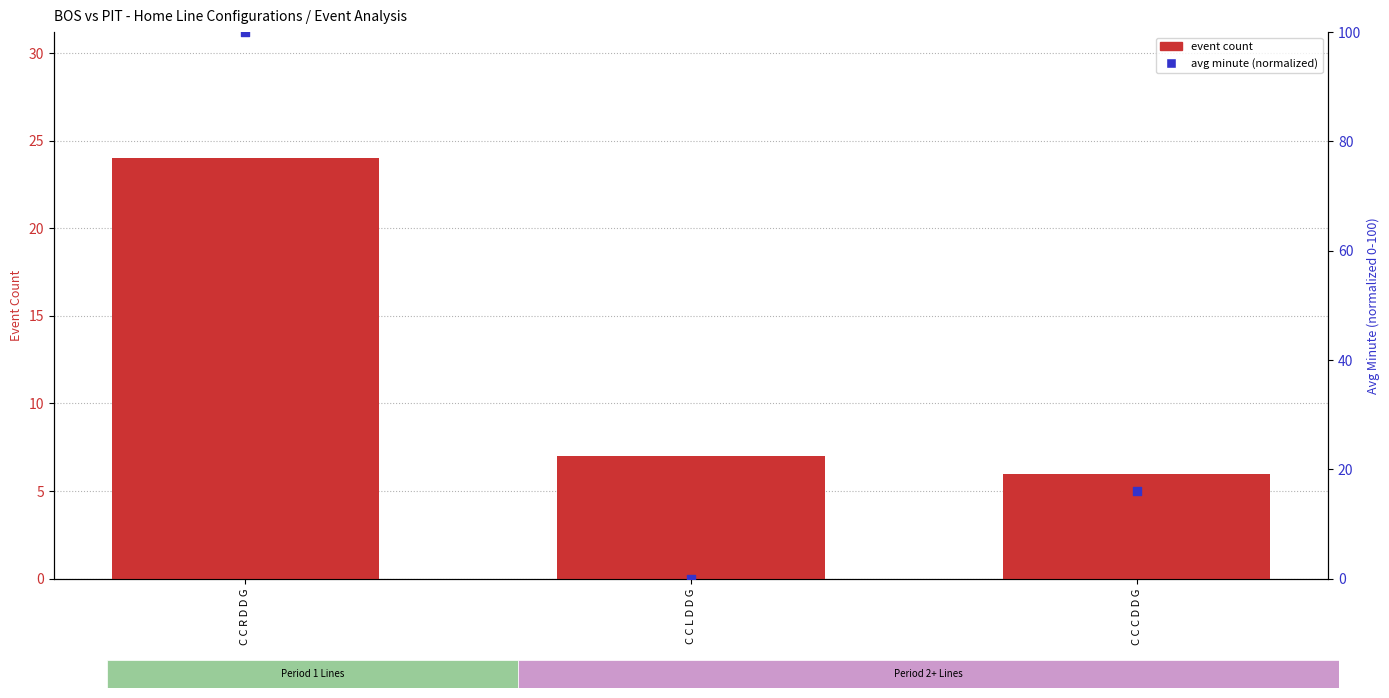

Is the value of avg minute (normalized) at C C R D D G greater than the value of event count at C C L D D G?

Yes